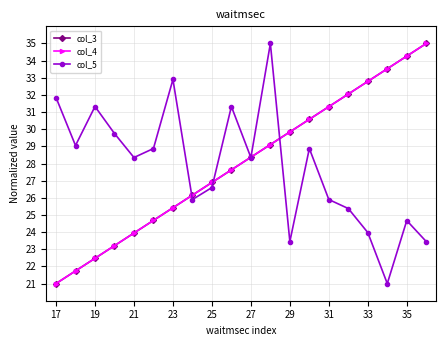

What is the value of the col_4 point at the 10th from the left?

27.6